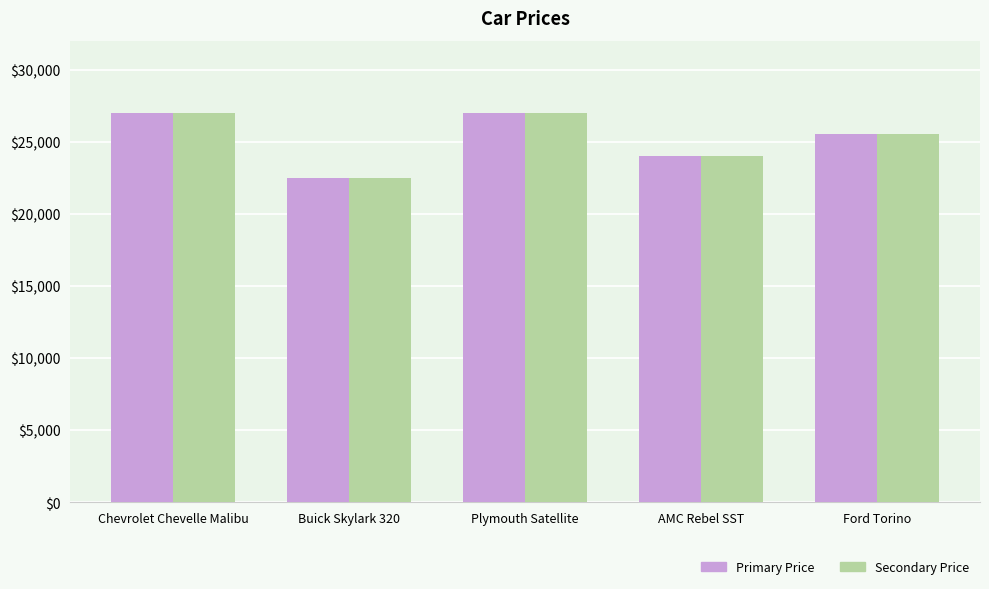

What is the total value across all series at Plymouth Satellite?

54000